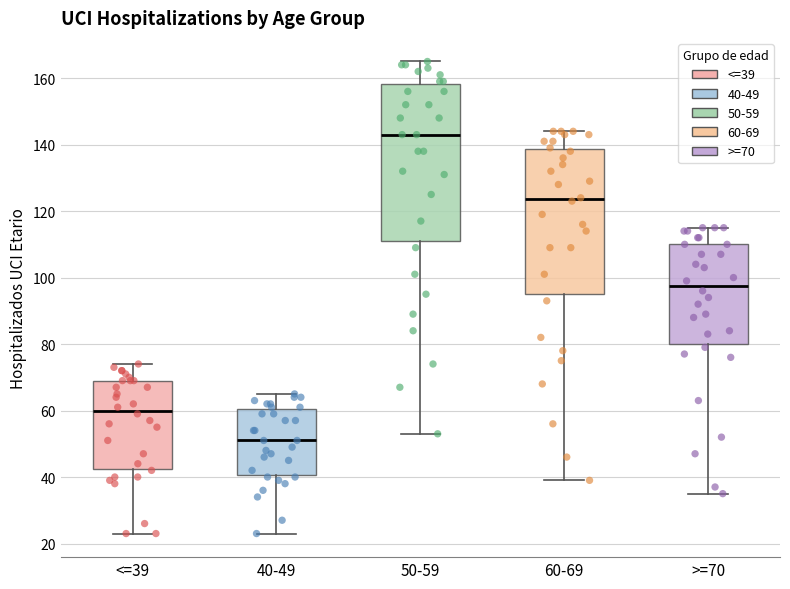

Reading left to right, read every box against the y-axis: the position of its median line, the range the box covers, and the ends of its whiskers. The values are not printed on the chart, so give them approximately, as read against the axis.

<=39: median 60, box 42 to 70, whiskers 24 to 74
40-49: median 52, box 40 to 60, whiskers 24 to 66
50-59: median 144, box 112 to 158, whiskers 54 to 166
60-69: median 124, box 96 to 138, whiskers 40 to 144
>=70: median 98, box 80 to 110, whiskers 36 to 116